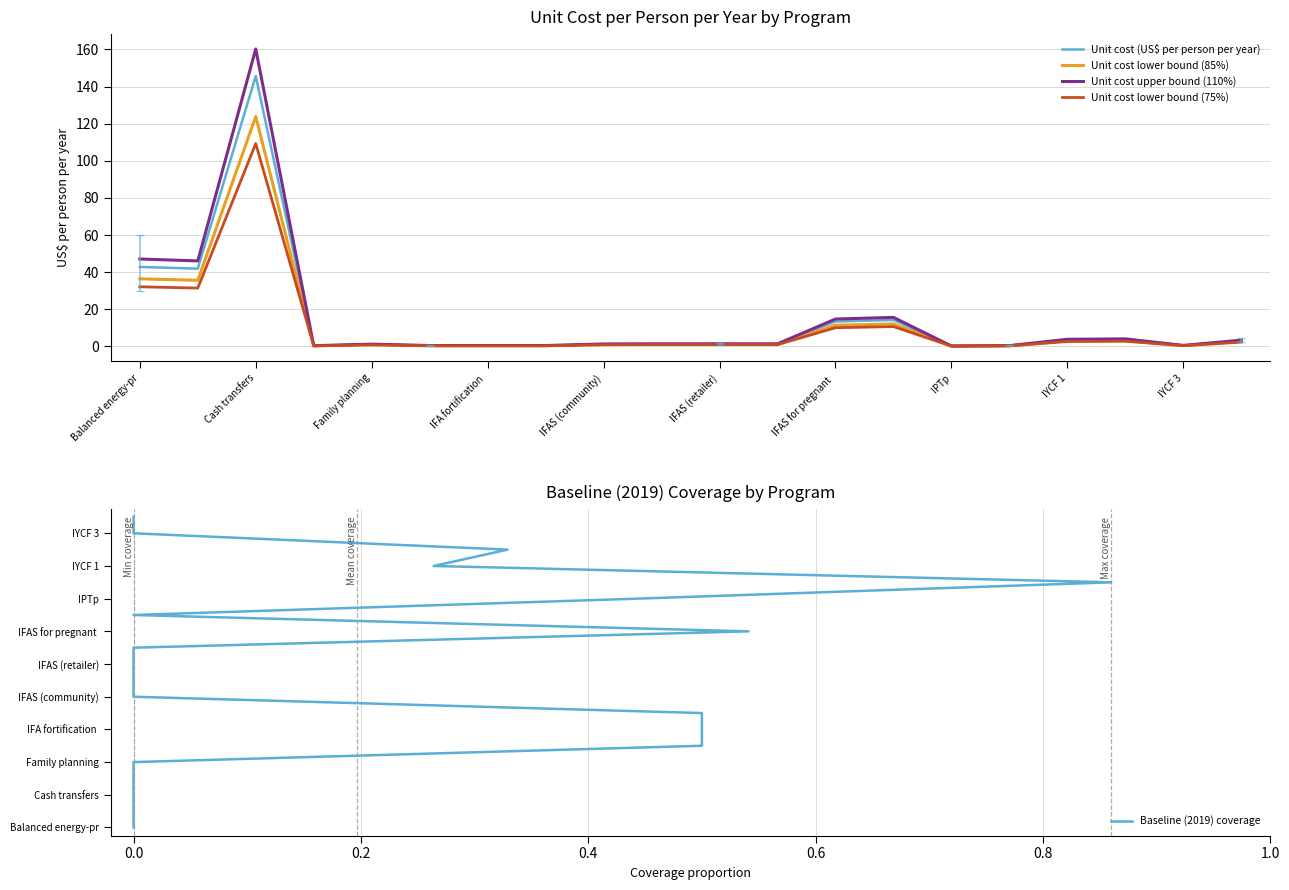

How many categories are shown in the chart?

20